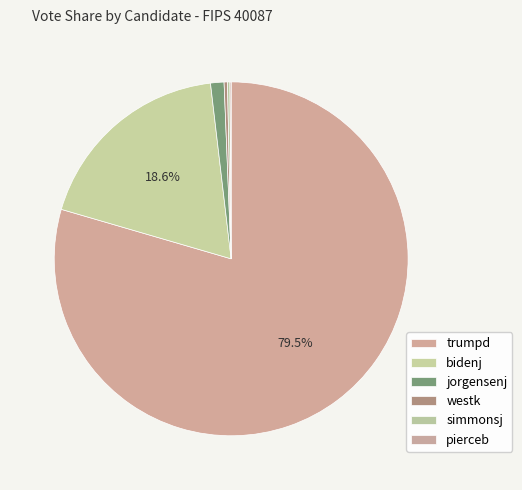

What percentage is NOT represented by jorgensenj?

98.8%